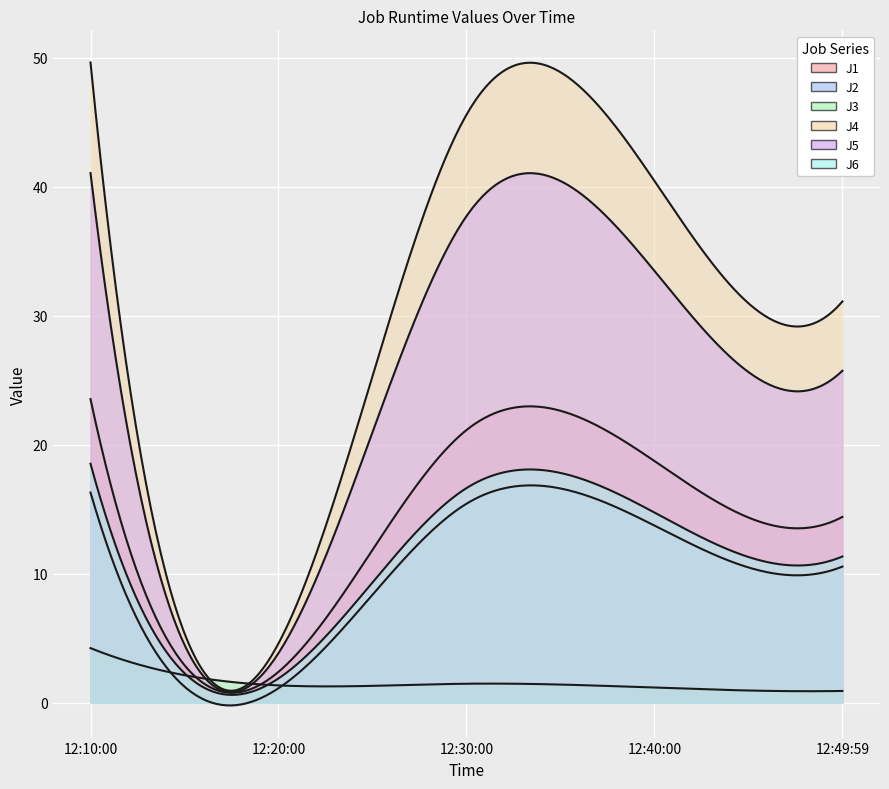

At which category does J1 reach its first local valley?

2023-03-01 12:20:00